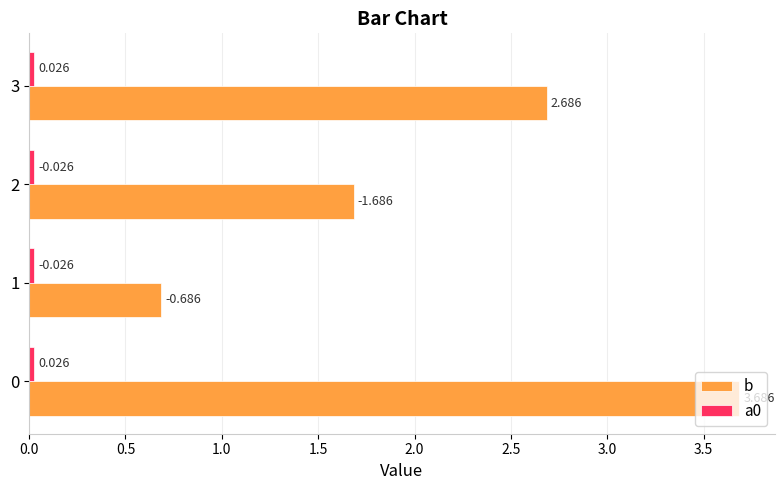

At which label is b closest to 2?

2